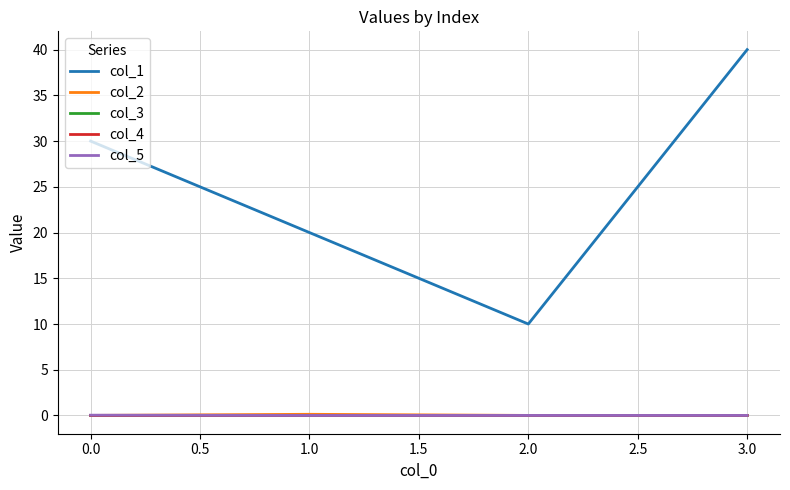

What are all the series names shown in the legend?

col_1, col_2, col_3, col_4, col_5